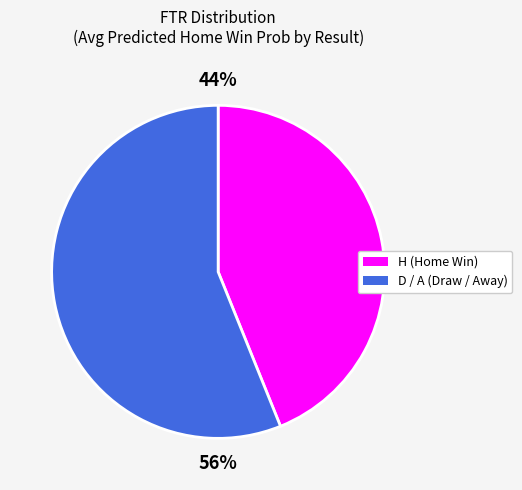

How many slices are in this pie chart?

2